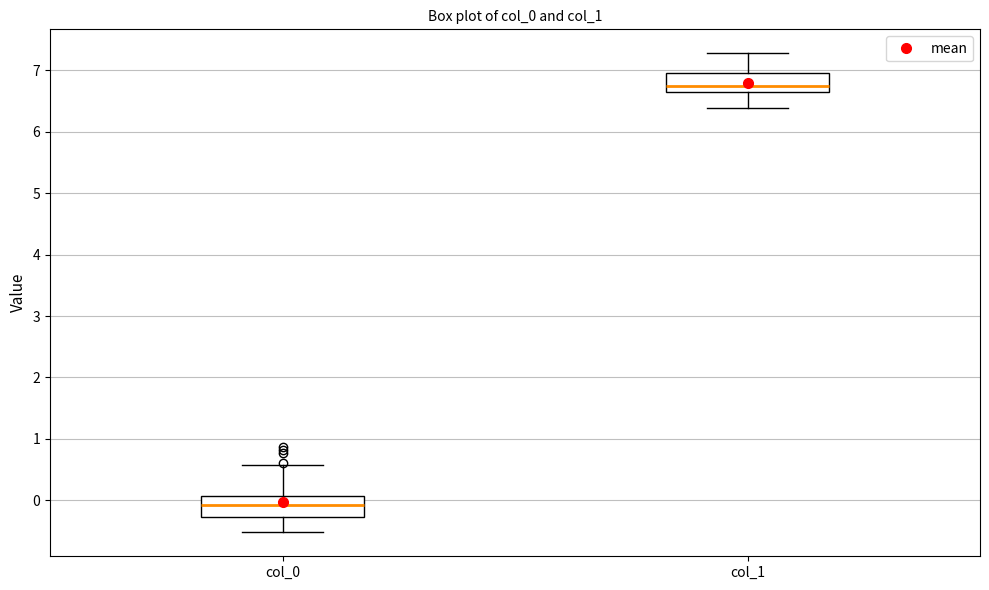

Reading left to right, transcribe this box plot: for each box, give where its median line is, the range the box spans, and where its two whiskers end, as read against the y-axis. The values are not printed on the chart, so give them approximately, as read against the axis.

col_0: median -0.1, box -0.3 to 0.1, whiskers -0.5 to 0.6
col_1: median 6.7, box 6.6 to 7.0, whiskers 6.4 to 7.3